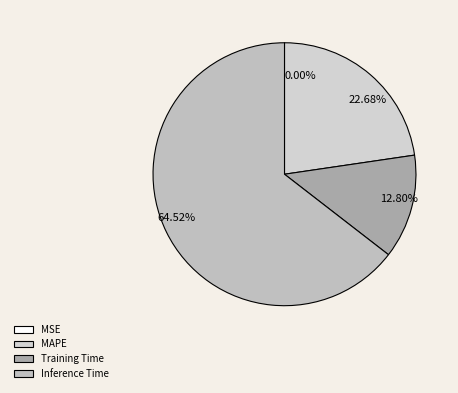

Is 22.68% the majority of the pie?

No